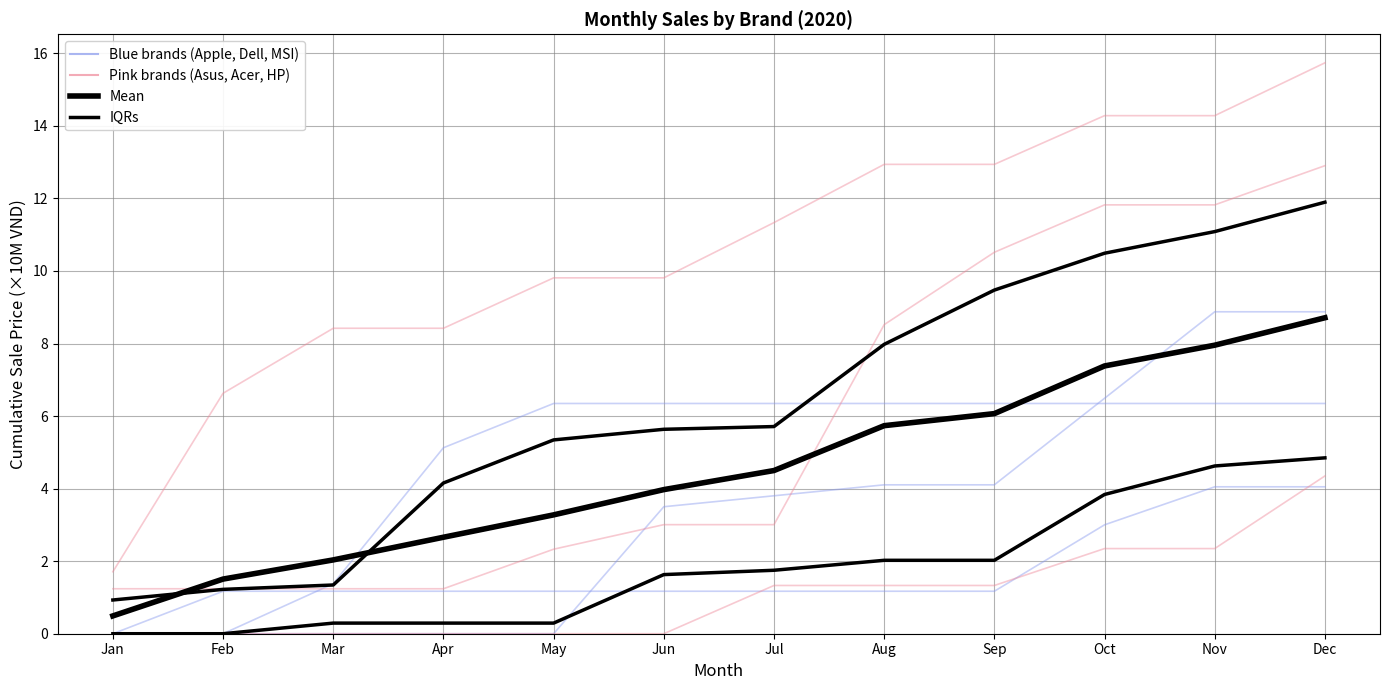

What value does the Pink brands series have at Jul?

3.0